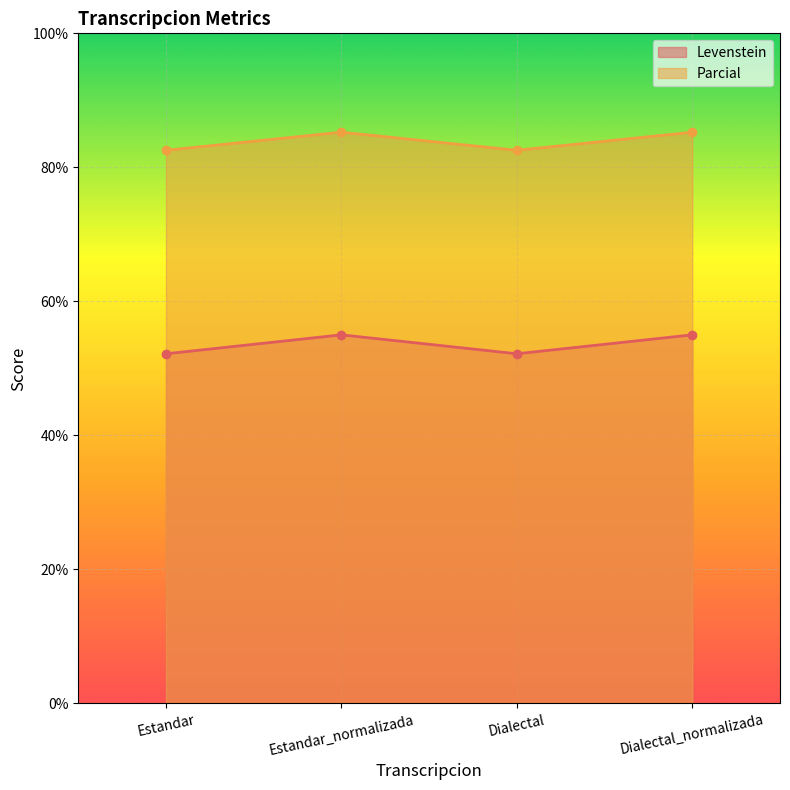

What is the difference between the Parcial values at Estandar_normalizada and Dialectal?

2.7